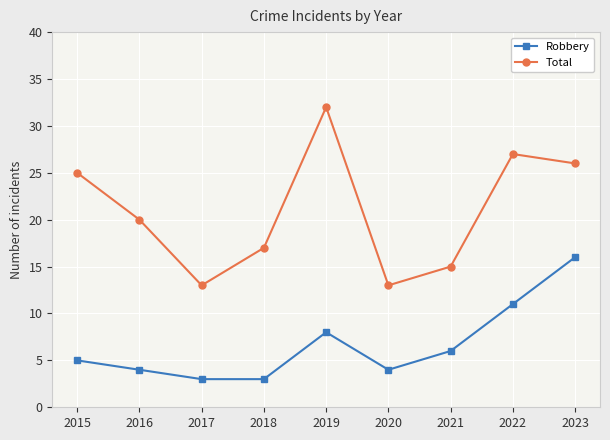

List the series in order of their overall mean, highest first.

Total, Robbery